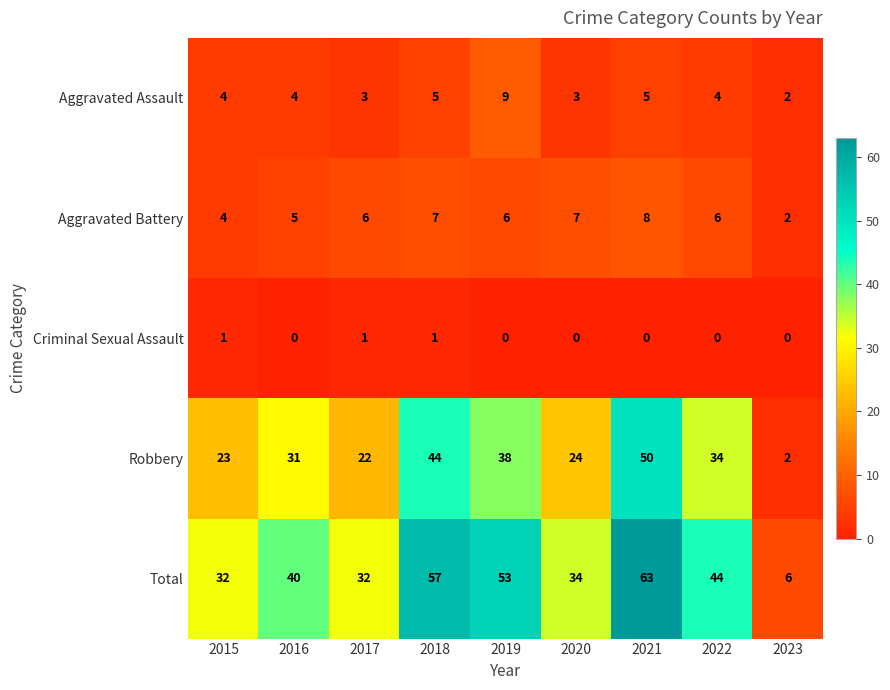

List the series in order of their peak value, lowest first.

Criminal Sexual Assault, Aggravated Battery, Aggravated Assault, Robbery, Total